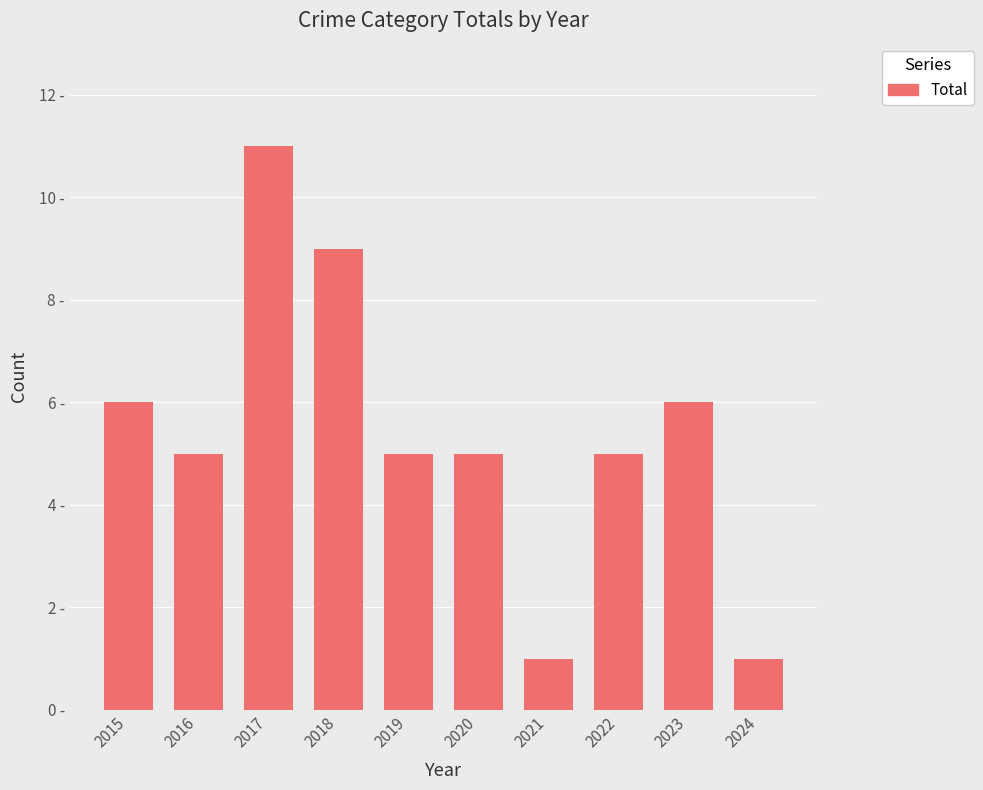

List the labels in order of value, largest first.

2017, 2018, 2015, 2023, 2016, 2019, 2020, 2022, 2021, 2024